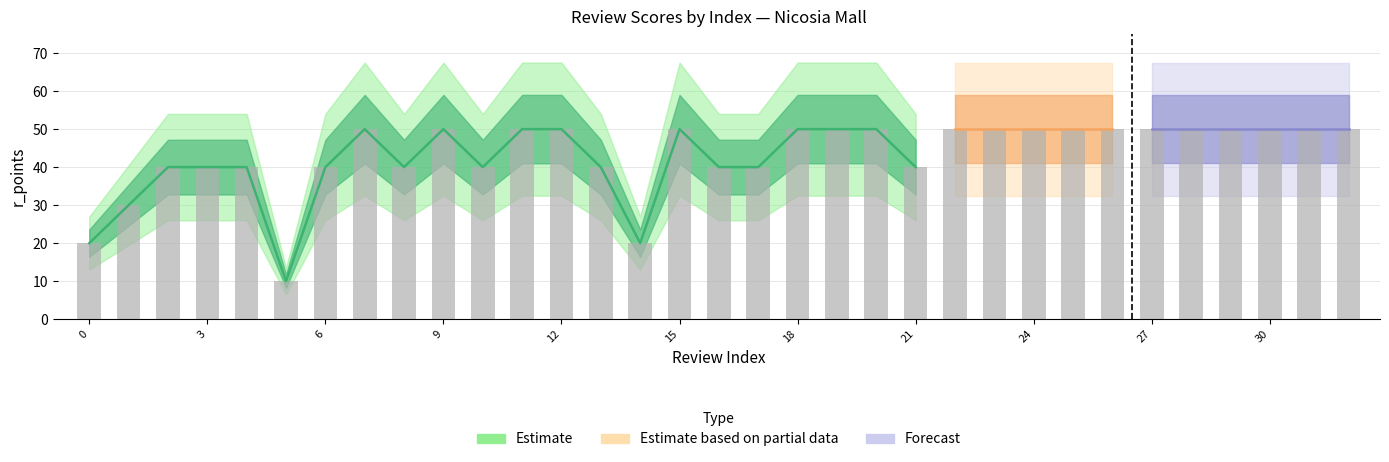

Count the number of categories in the chart.

33